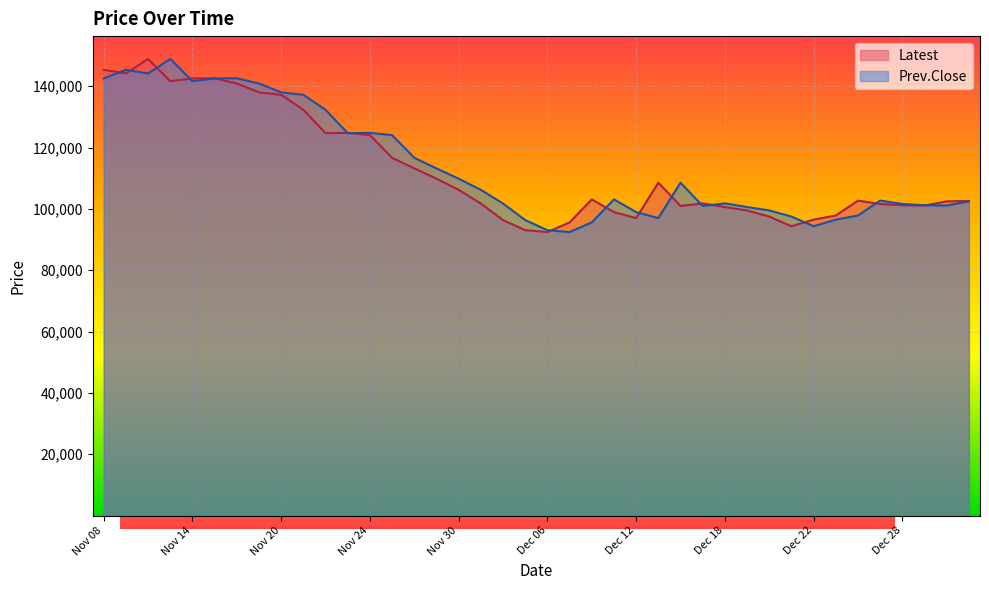

At how many categories does at least one series exceed 123063?

14